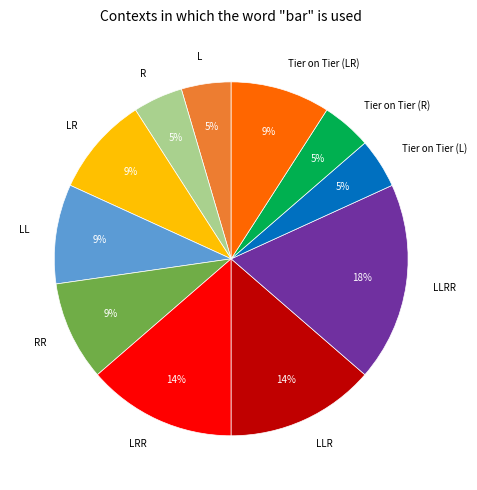

Count the number of slices in the pie.

11